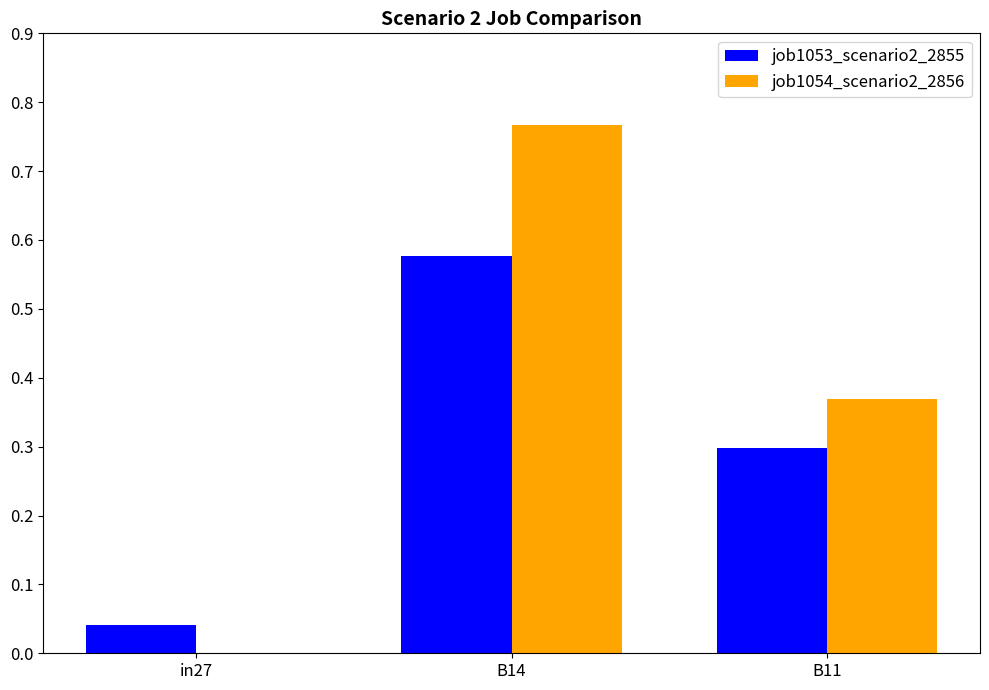

What is the total value across all series at B11?

0.7